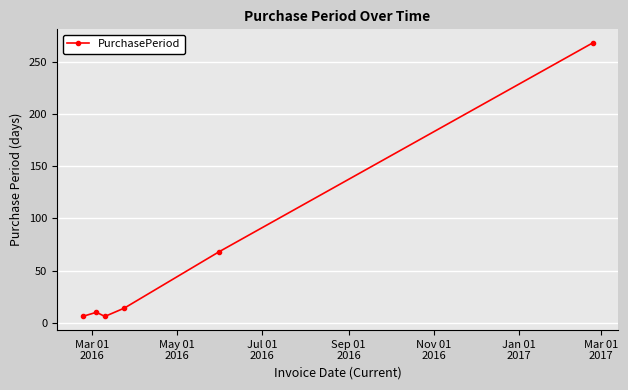

True or false: there are more than 2 points higher than both neighbors.

False